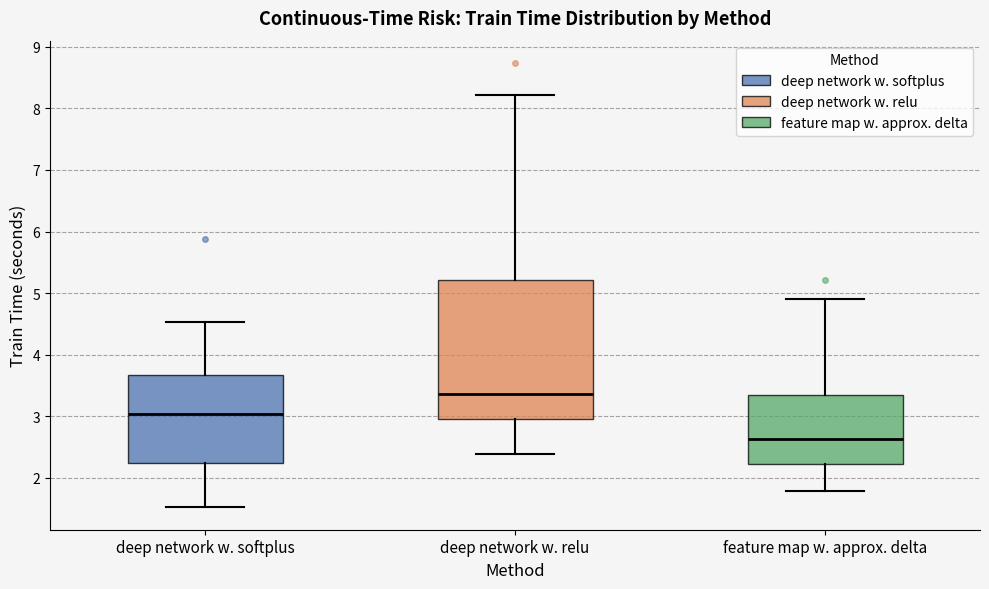

Reading left to right, read every box against the y-axis: the position of its median line, the range the box covers, and the ends of its whiskers. The values are not printed on the chart, so give them approximately, as read against the axis.

deep network w. softplus: median 3.0, box 2.2 to 3.7, whiskers 1.5 to 4.5
deep network w. relu: median 3.4, box 3.0 to 5.2, whiskers 2.4 to 8.2
feature map w. approx. delta: median 2.6, box 2.2 to 3.3, whiskers 1.8 to 4.9